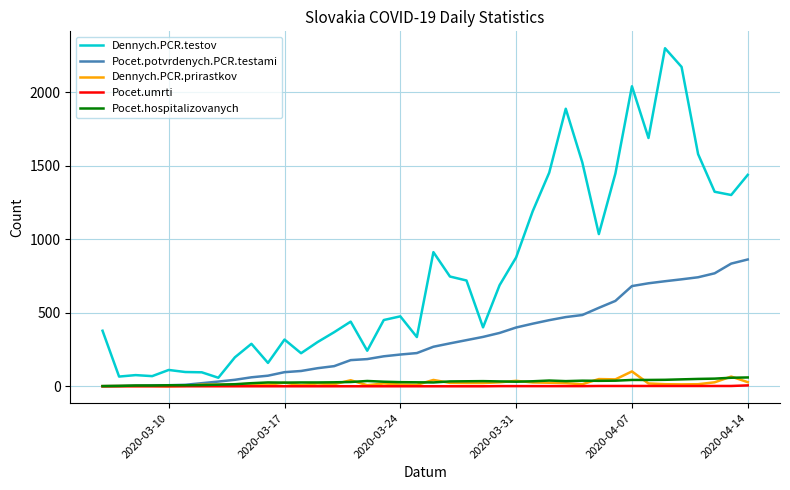

Which series has the widest spread of values?

Dennych.PCR.testov